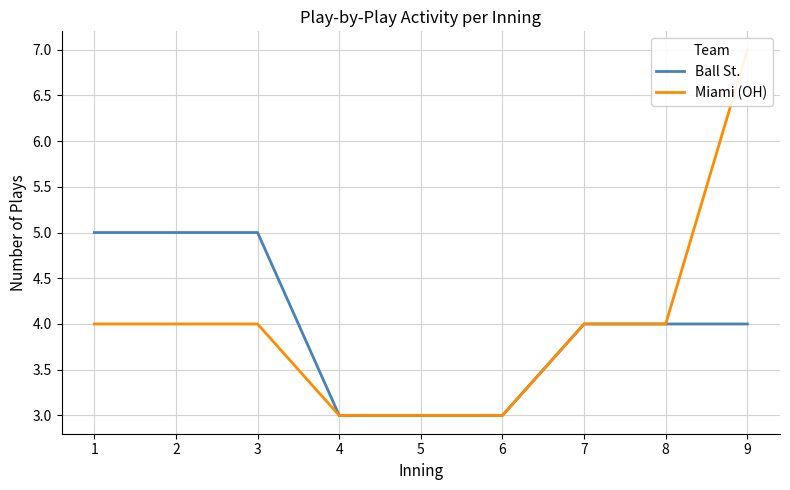

How many series are shown in this chart?

2